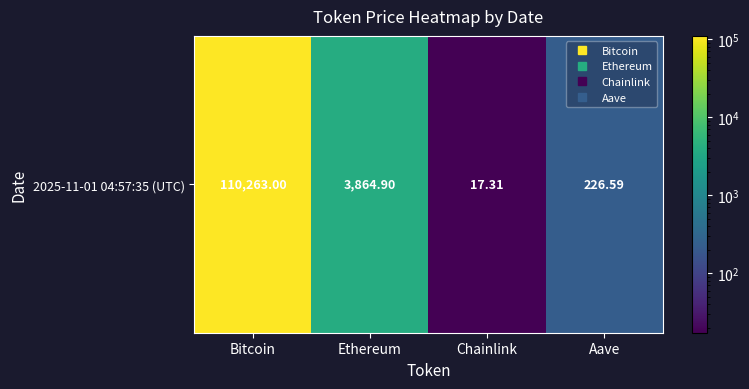

Rank the categories by value from lowest to highest.

Chainlink, Aave, Ethereum, Bitcoin